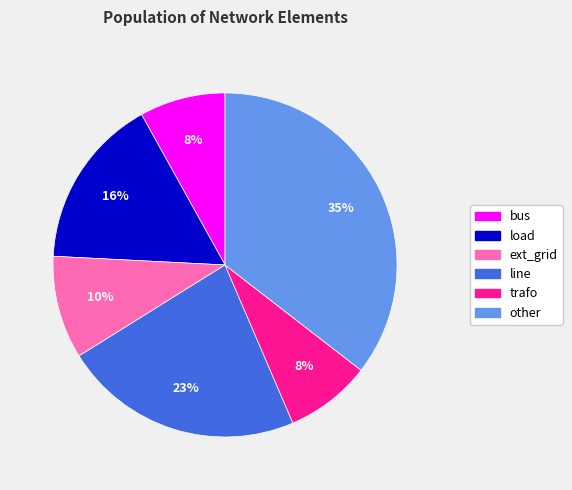

Is the sum of line and ext_grid greater than half?

No